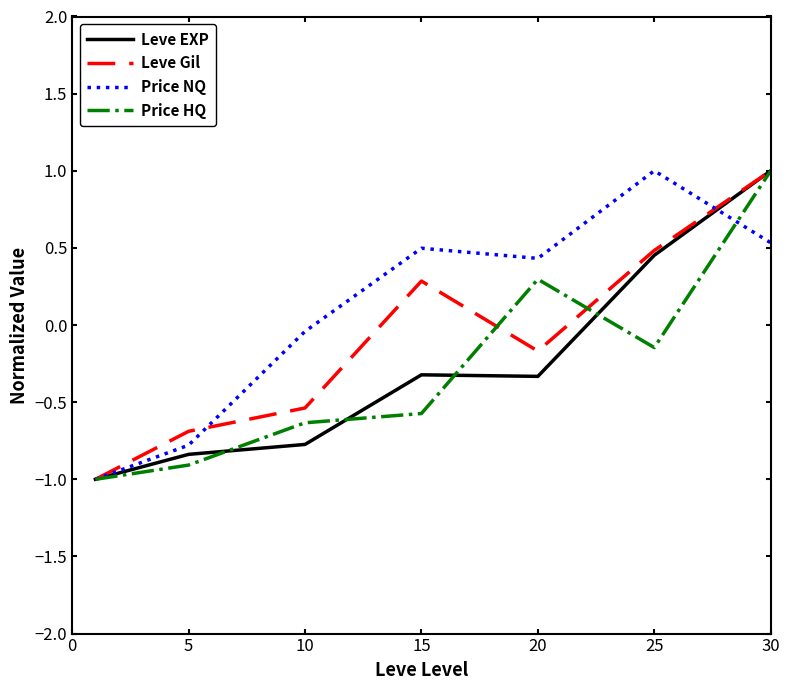

Which series has the largest total across all categories?

Price NQ